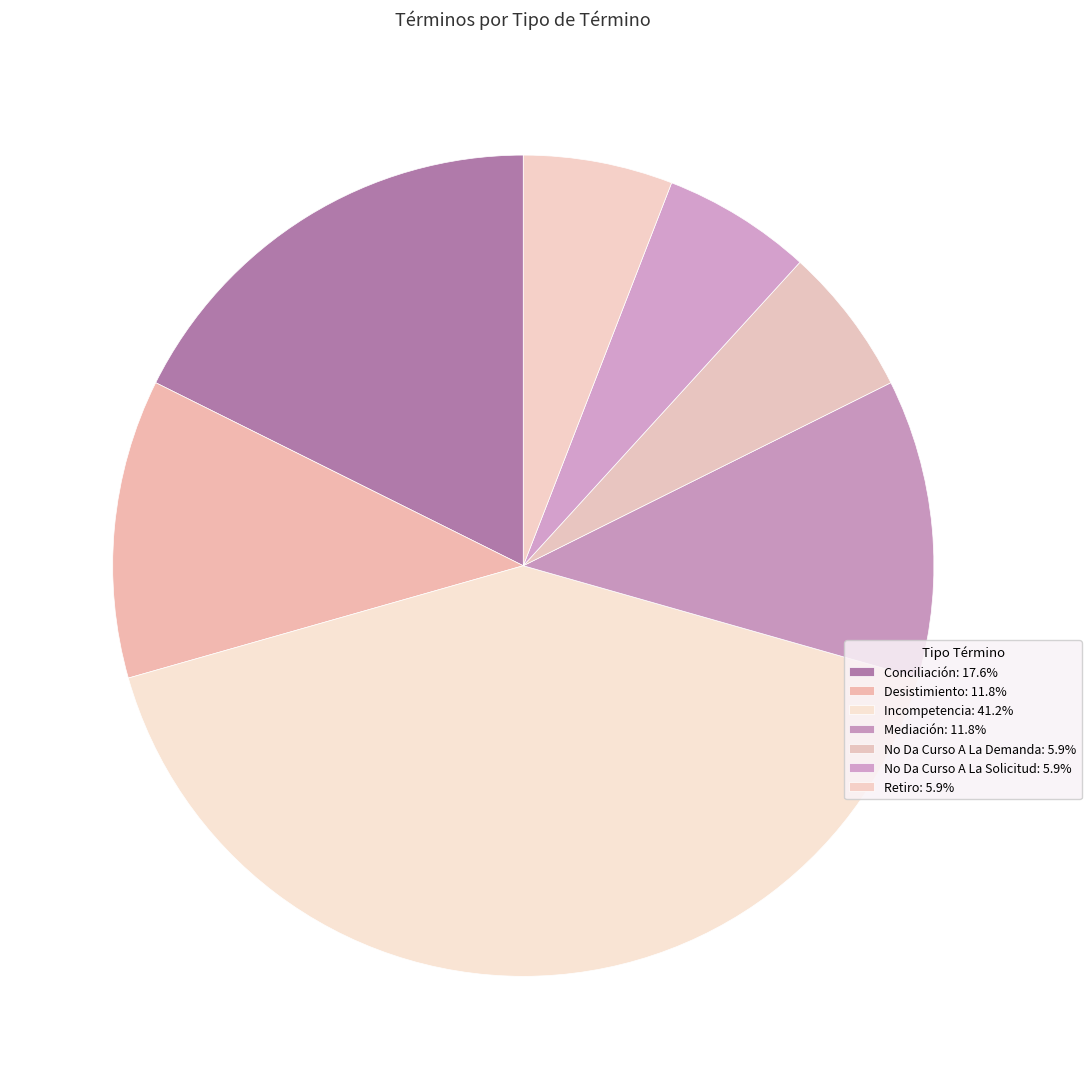

The Mediación slice represents 12% of the pie. True or false?

True